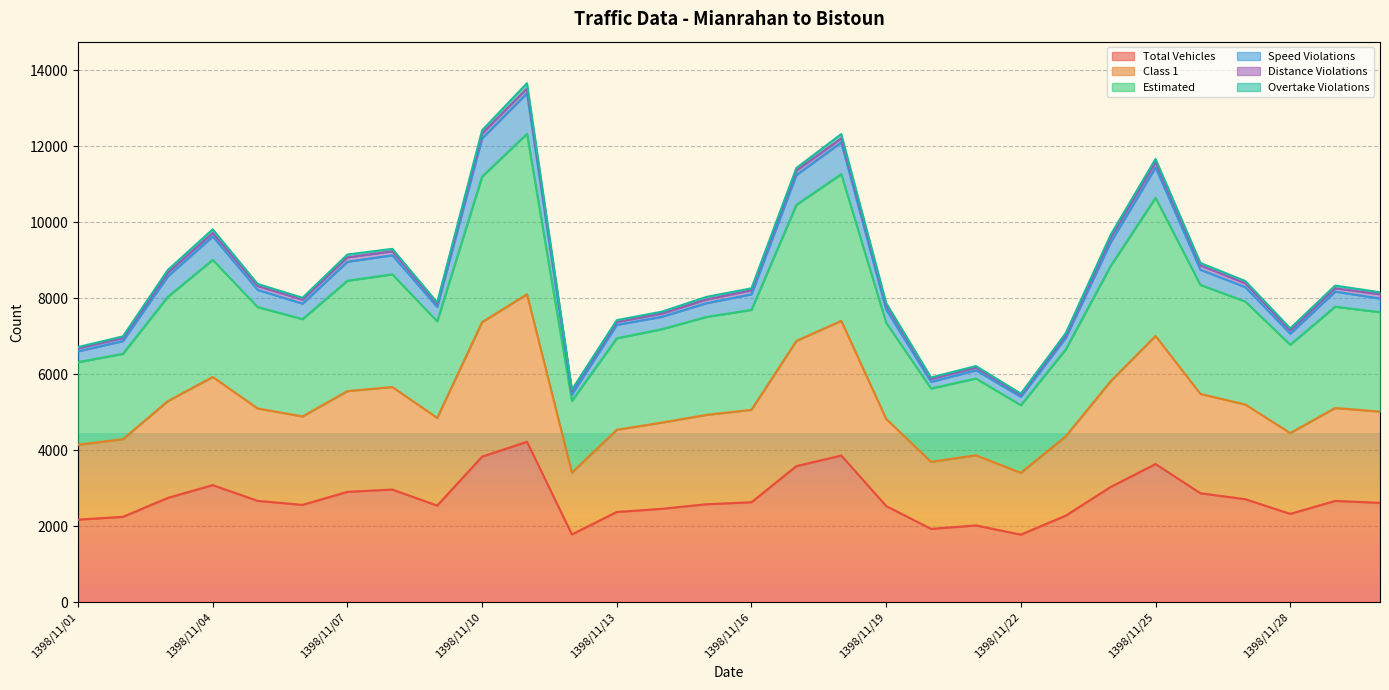

The Class 1 series shows 2790 at 1398/11/27. True or false?

False